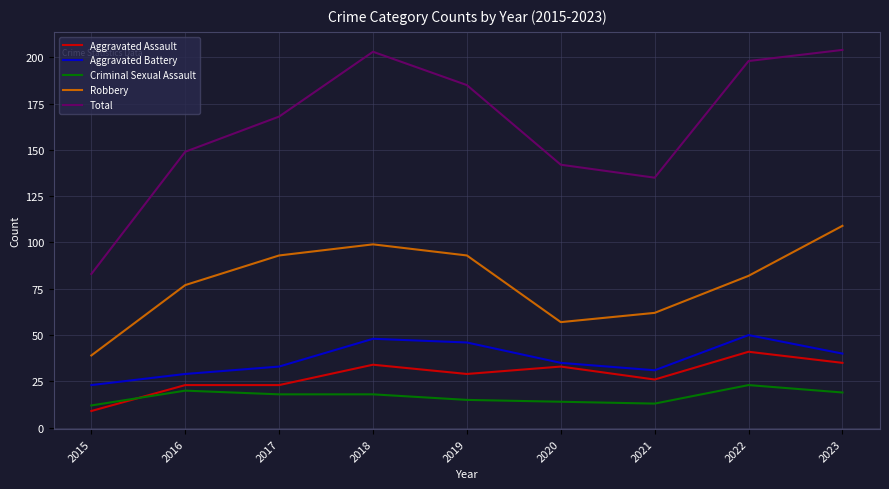

Which series changed the most between 2017 and 2019?

Total